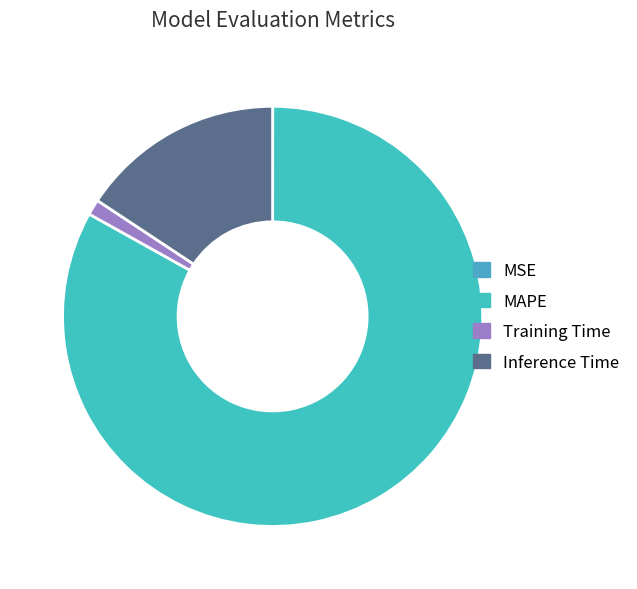

Is there any slice that represents more than half of the pie?

Yes